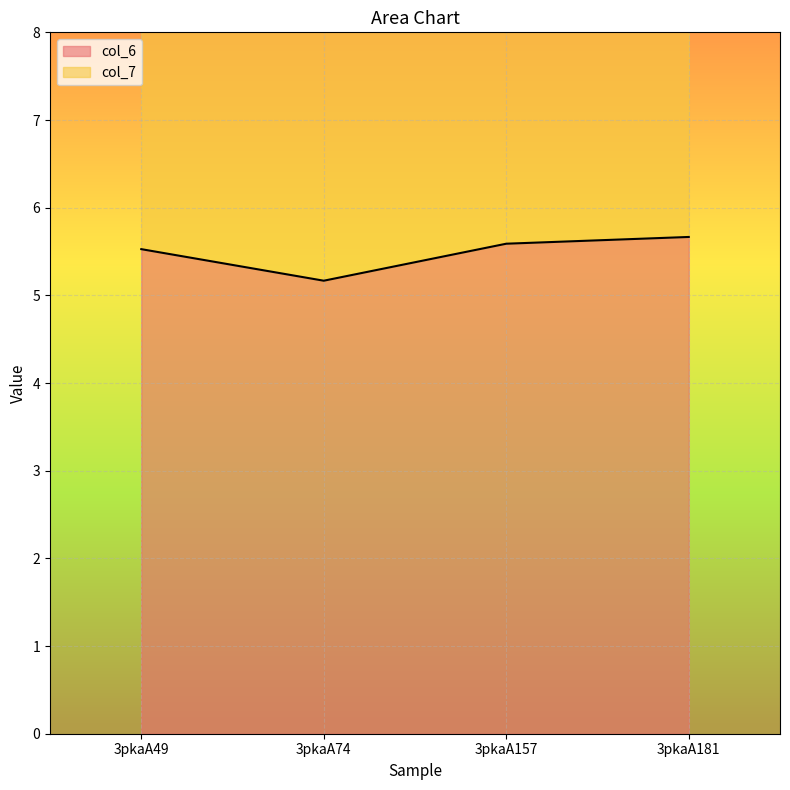

What is the smallest value displayed?

5.2